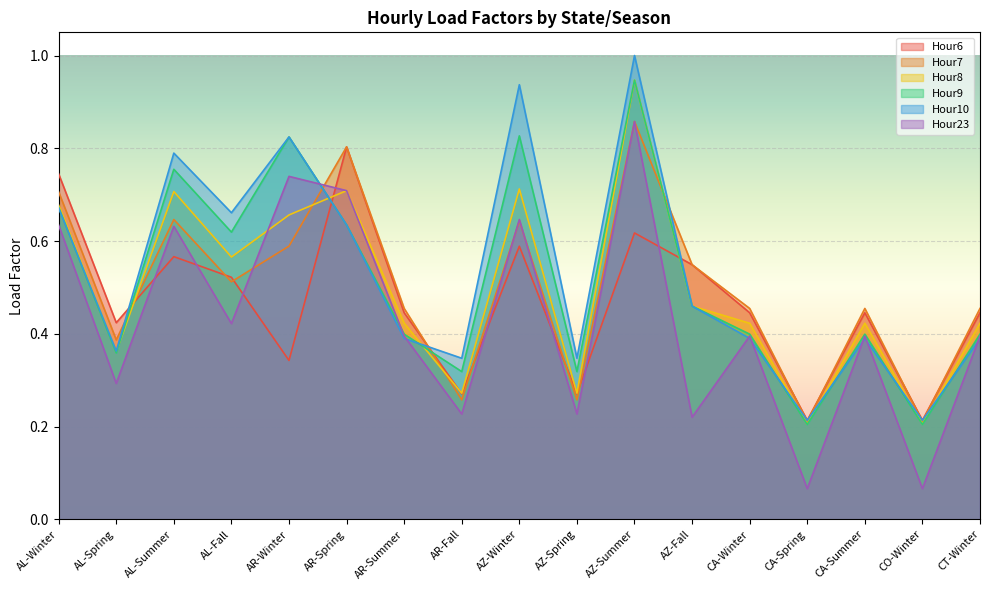

Reading left to right, transcribe all the data shown in this chart.

Hour6: 0.7	0.4	0.6	0.5	0.3	0.8	0.4	0.3	0.6	0.3	0.6	0.5	0.4	0.2	0.4	0.2	0.4
Hour7: 0.7	0.4	0.6	0.5	0.6	0.8	0.5	0.3	0.6	0.3	0.9	0.5	0.5	0.2	0.5	0.2	0.5
Hour8: 0.7	0.4	0.7	0.6	0.7	0.7	0.4	0.3	0.7	0.3	0.9	0.5	0.4	0.2	0.4	0.2	0.4
Hour9: 0.7	0.4	0.8	0.6	0.8	0.6	0.4	0.3	0.8	0.3	0.9	0.5	0.4	0.2	0.4	0.2	0.4
Hour10: 0.7	0.4	0.8	0.7	0.8	0.6	0.4	0.3	0.9	0.3	1.0	0.5	0.4	0.2	0.4	0.2	0.4
Hour23: 0.6	0.3	0.6	0.4	0.7	0.7	0.4	0.2	0.6	0.2	0.9	0.2	0.4	0.1	0.4	0.1	0.4